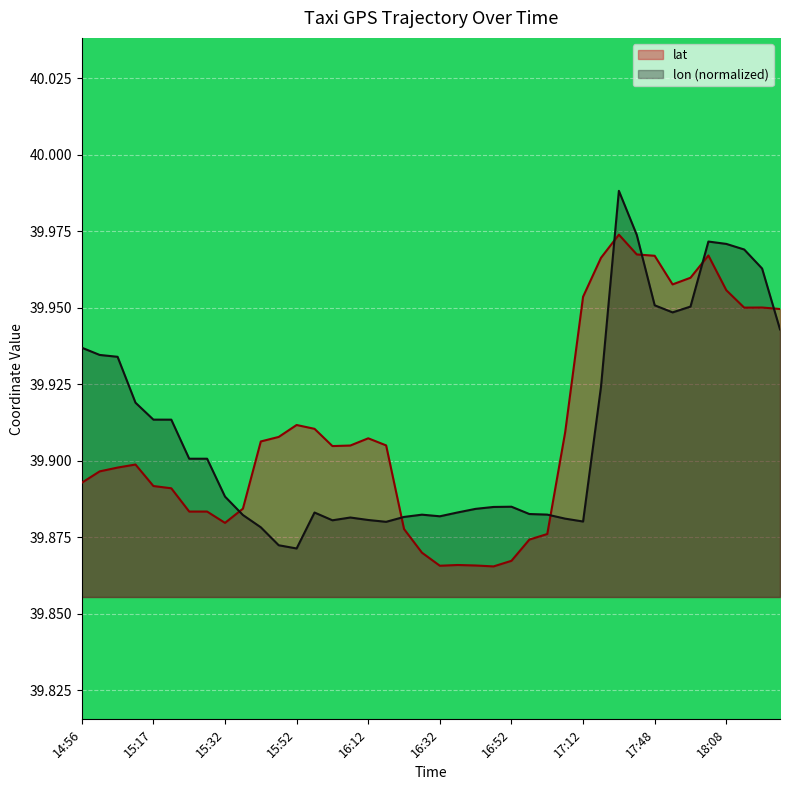

Reading left to right, transcribe all the data shown in this chart.

lat: 39.9	39.9	39.9	39.9	39.9	39.9	39.9	39.9	39.9	39.9	39.9	39.9	39.9	39.9	39.9	39.9	39.9	39.9	39.9	39.9	39.9	39.9	39.9	39.9	39.9	39.9	39.9	39.9	40.0	40.0	40.0	40.0	40.0	40.0	40.0	40.0	40.0	40.0	40.0	39.9
lon: 39.9	39.9	39.9	39.9	39.9	39.9	39.9	39.9	39.9	39.9	39.9	39.9	39.9	39.9	39.9	39.9	39.9	39.9	39.9	39.9	39.9	39.9	39.9	39.9	39.9	39.9	39.9	39.9	39.9	39.9	40.0	40.0	40.0	39.9	40.0	40.0	40.0	40.0	40.0	39.9